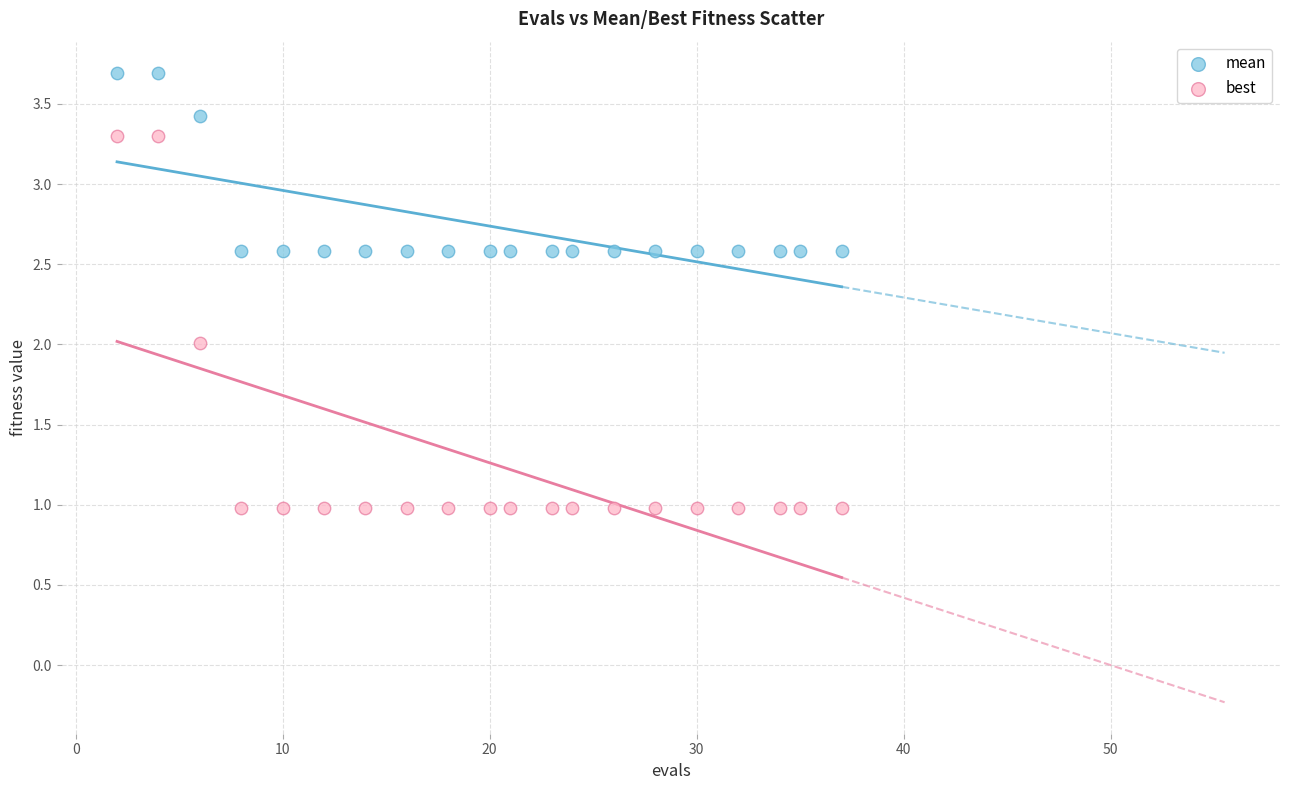

Which series has the largest Y range (max minus min)?

best